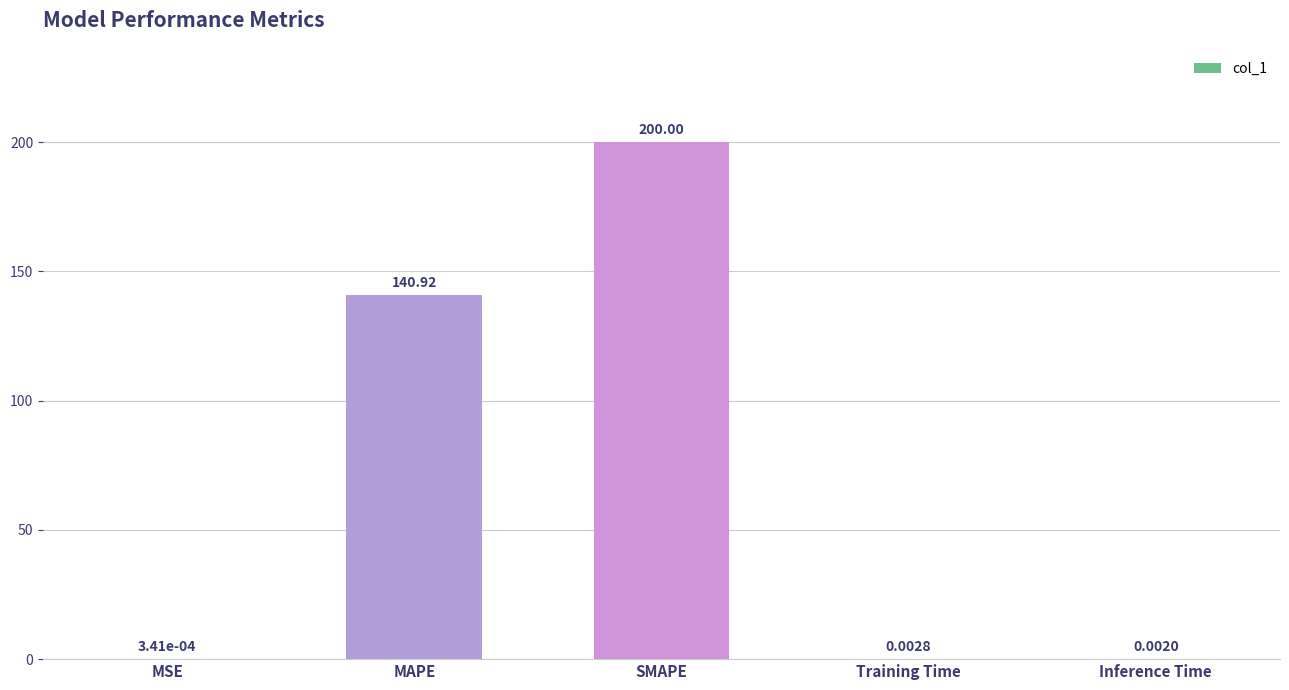

What is the greatest value displayed?

200.0